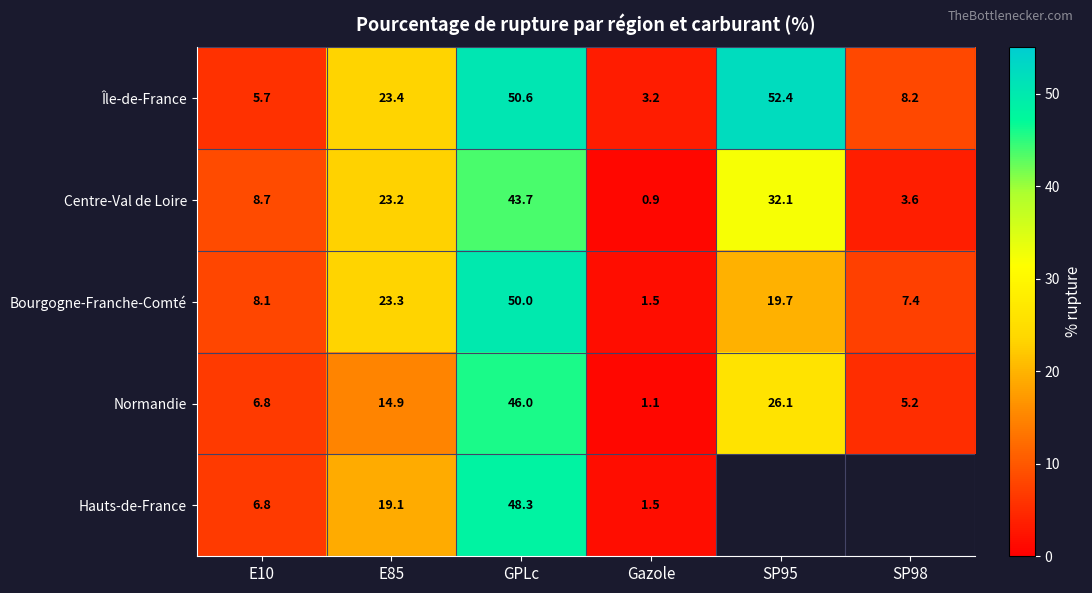

How many values in the Île-de-France series are below 23?

3